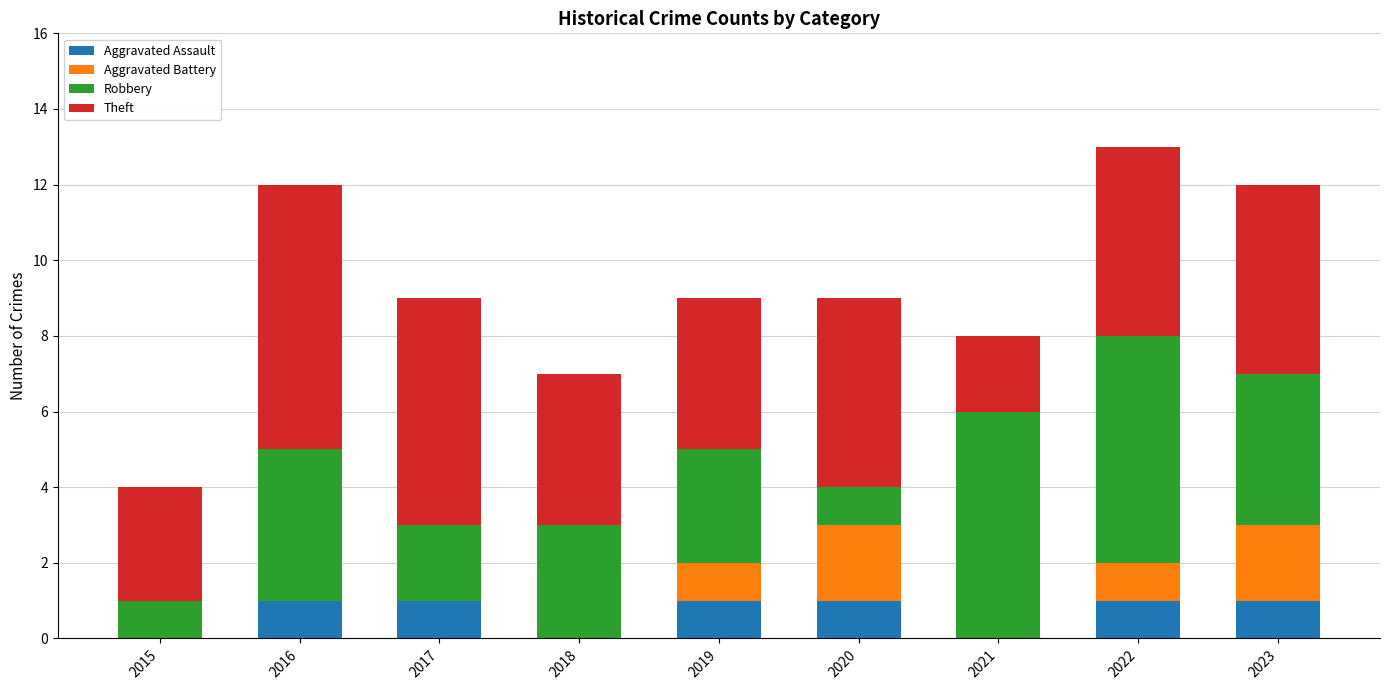

Is it true that Aggravated Assault equals 1 at 2017?

True